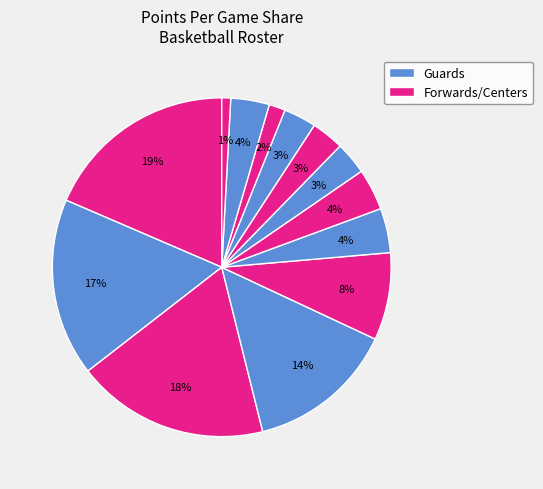

To the nearest percent, what is the difference between the largest and smallest slice percentages?

18%